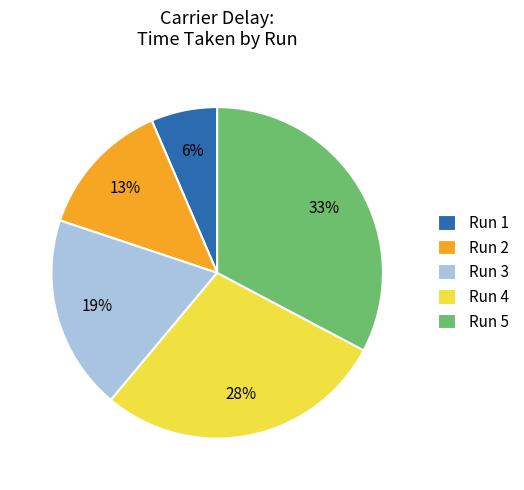

Which category has the smallest portion of the pie?

Run 1